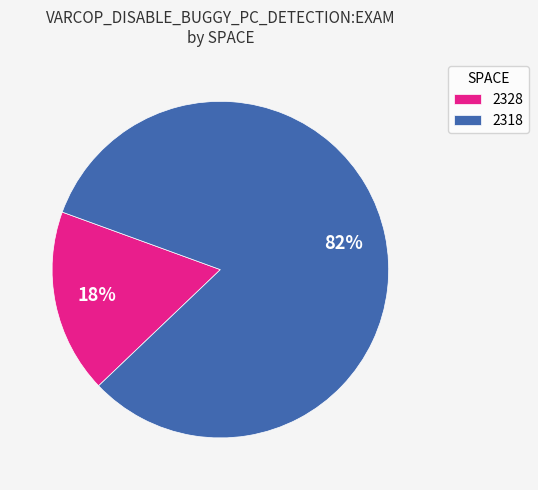

Is it true that 2318 is 92% of the pie?

False